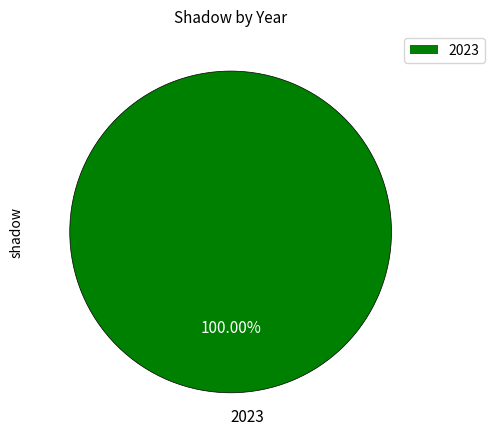

Count the number of slices in the pie.

1